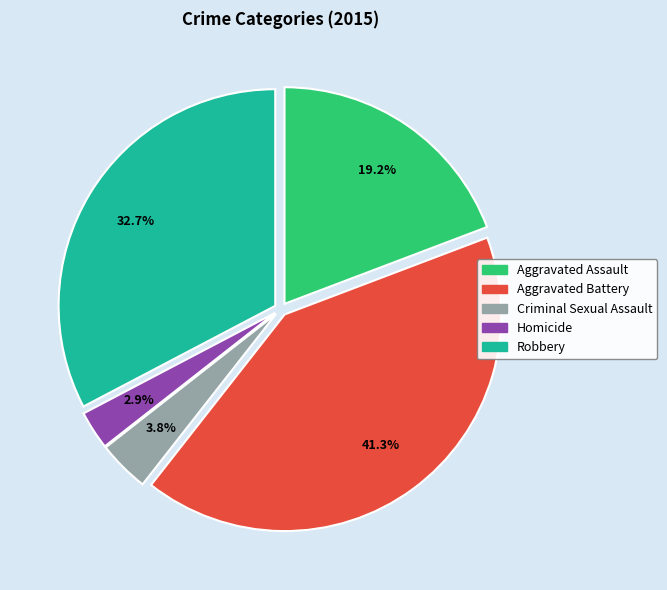

How many slices are in this pie chart?

5